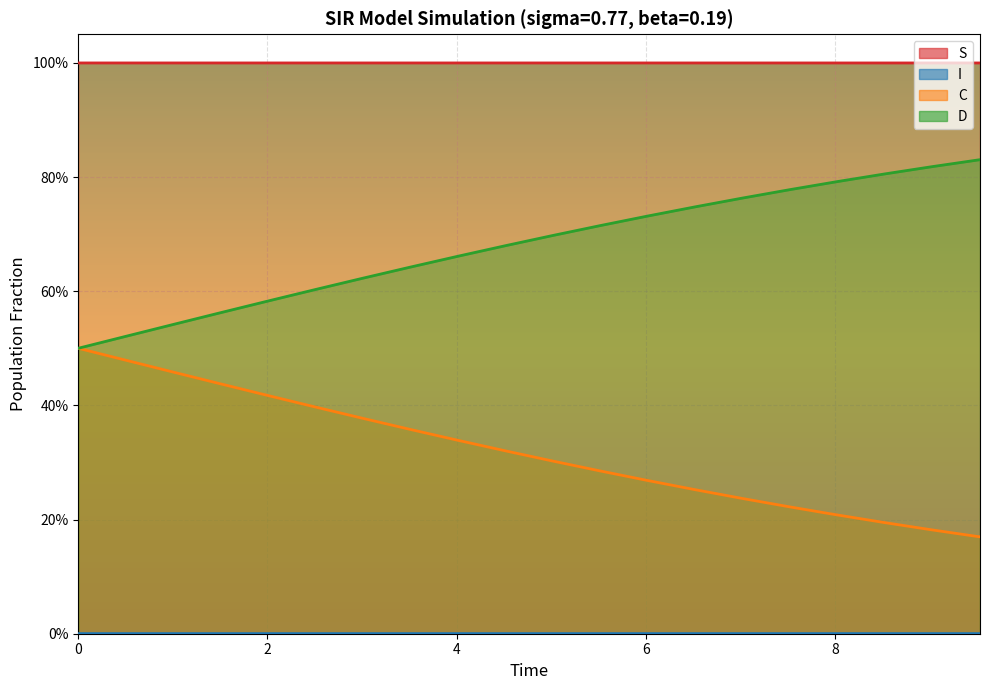

What is the value of the S point at the 2nd from the left?

1.0